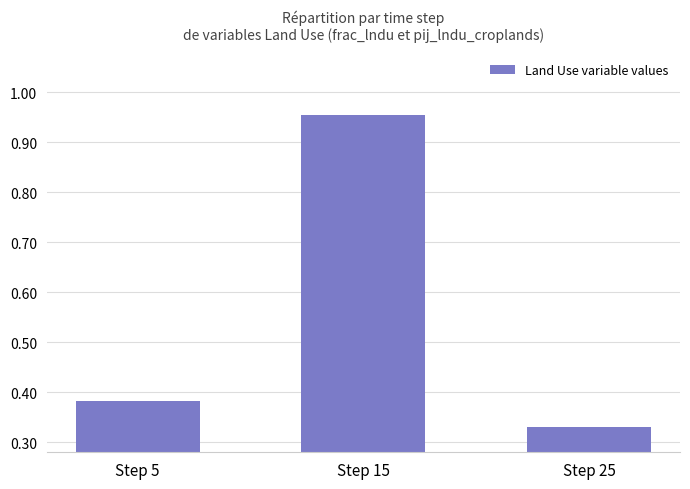

Between Step 15 and Step 5, which is larger?

Step 15